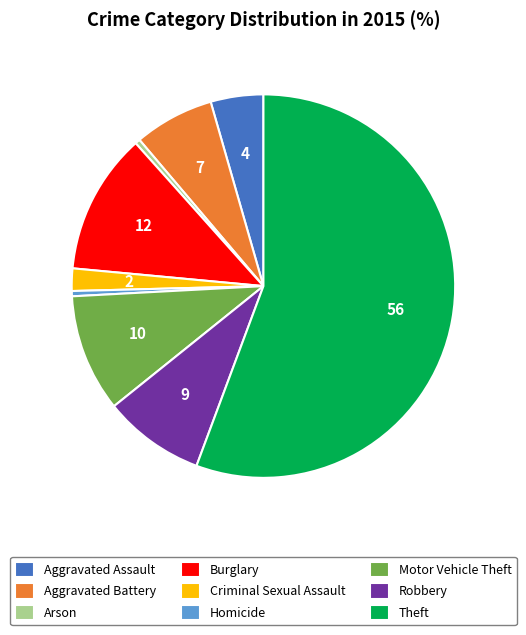

Which category has the biggest portion of the pie?

Theft